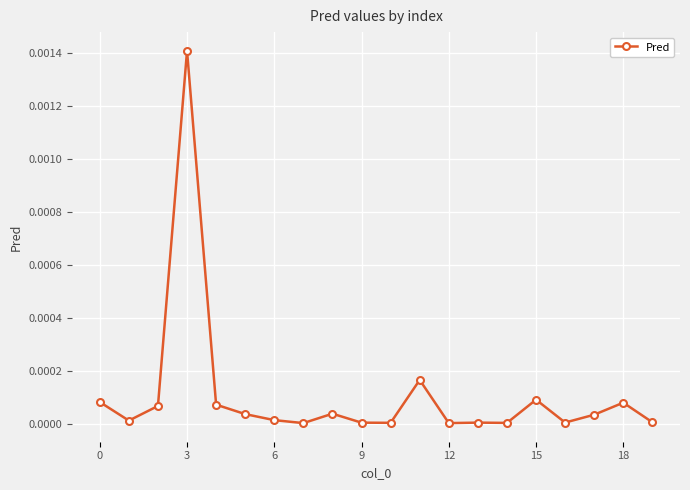

True or false: there are more than 0 points higher than both neighbors.

True